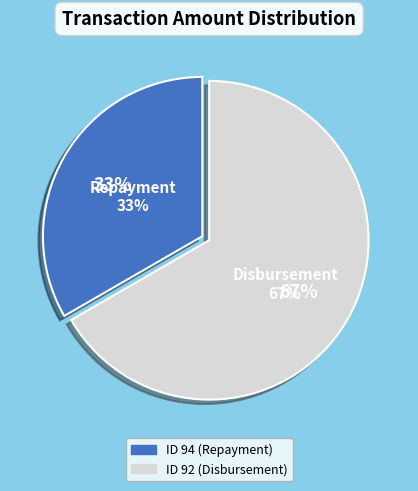

What percentage is the ID 94 (Repayment) slice, to the nearest percent?

33%